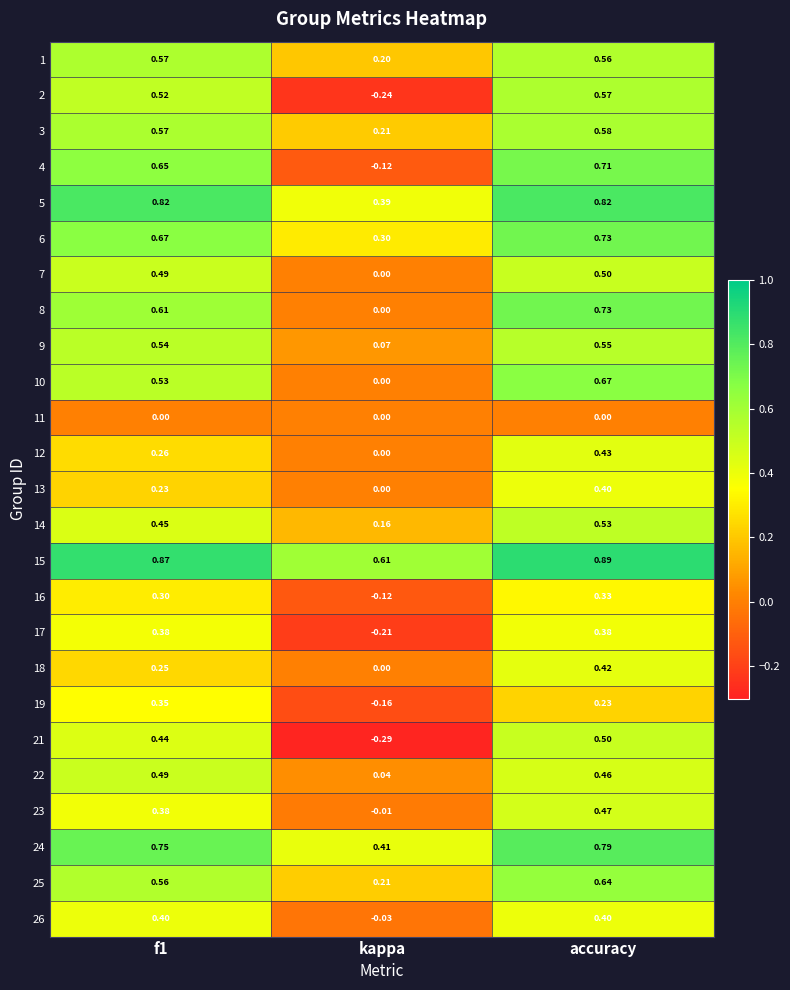

Is the value of 2 at f1 greater than the value of 4 at kappa?

Yes